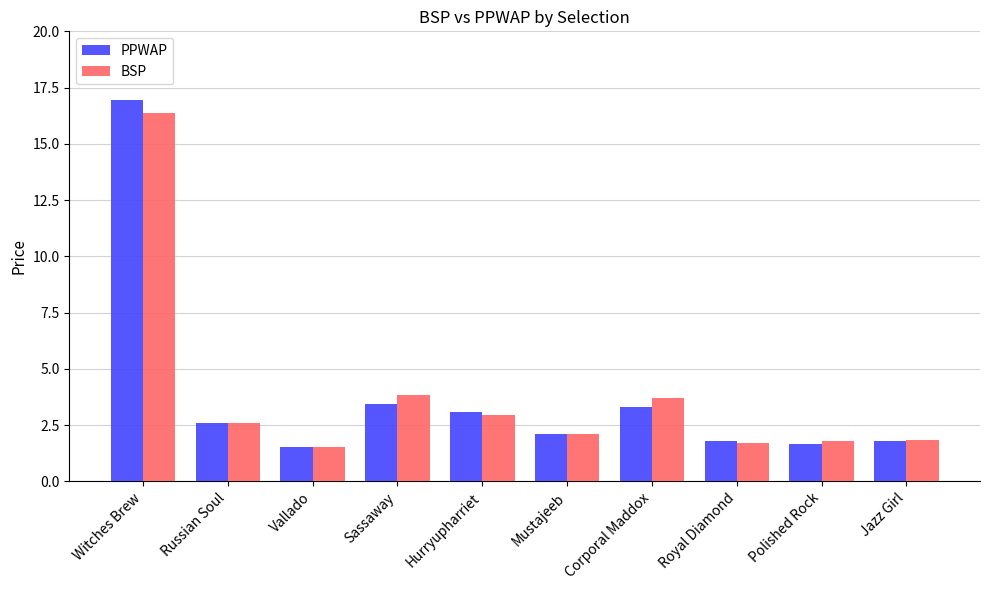

True or false: BSP has a value of 1.5 at Vallado.

True